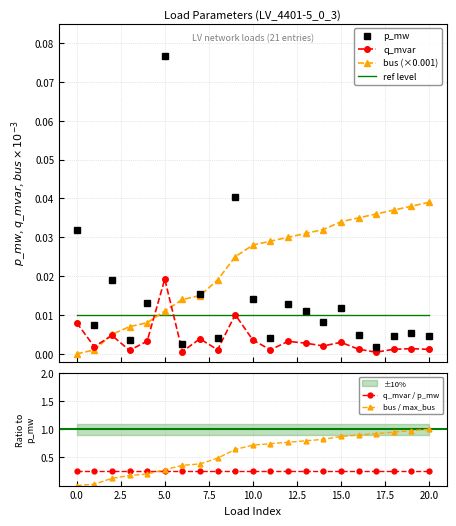

Which series ends up on top after the final intersection of bus (×0.001) and ref level?

bus (×0.001)